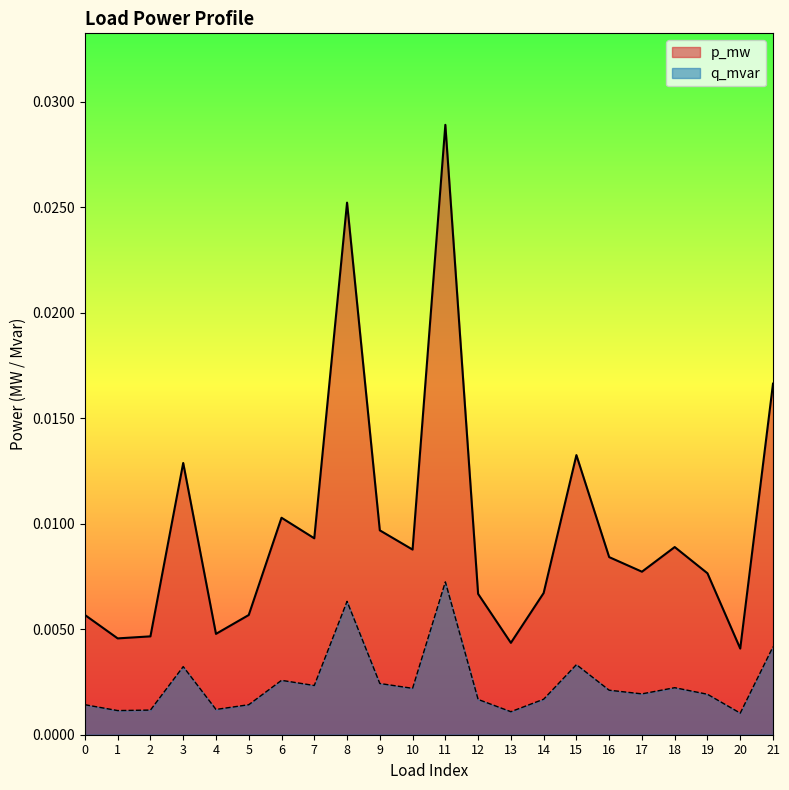

Between 12 and 20, which series saw the biggest shift?

p_mw